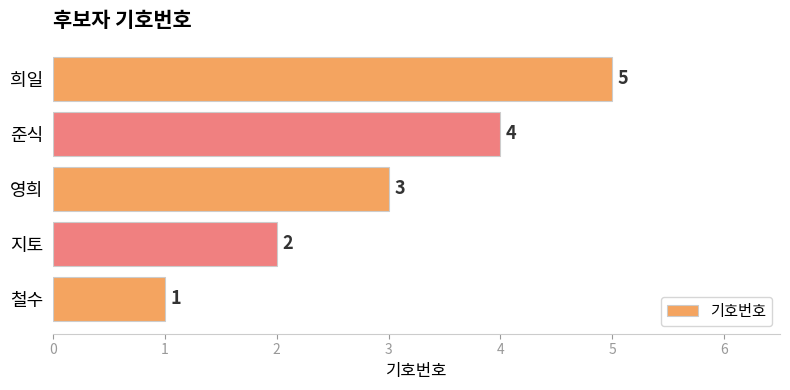

Where is the data nearest to the value 3?

영희